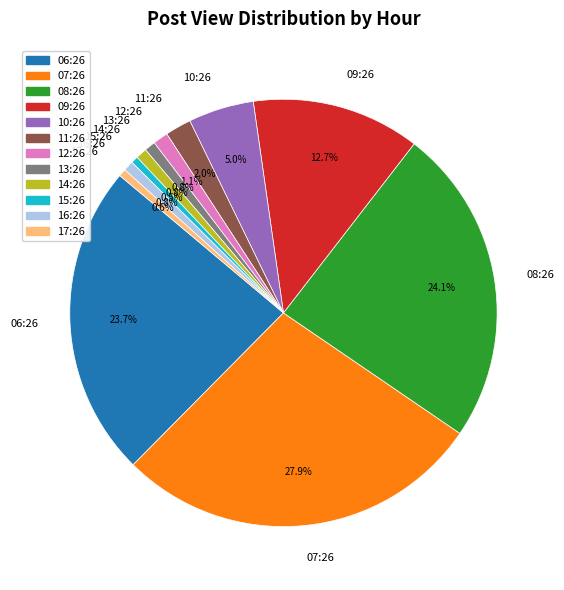

What is the largest slice in the pie chart?

07:26